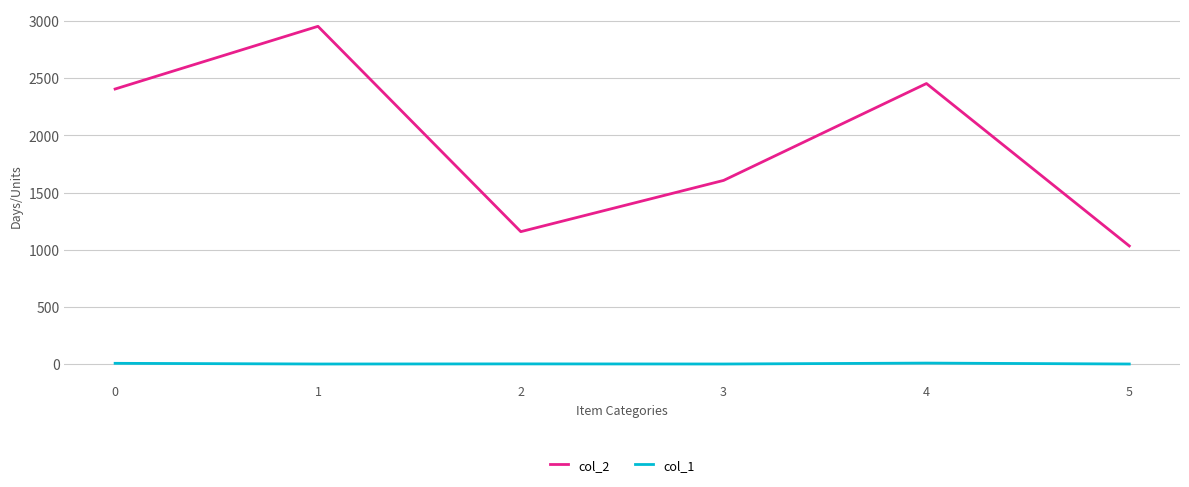

What is the greatest value displayed?

2954